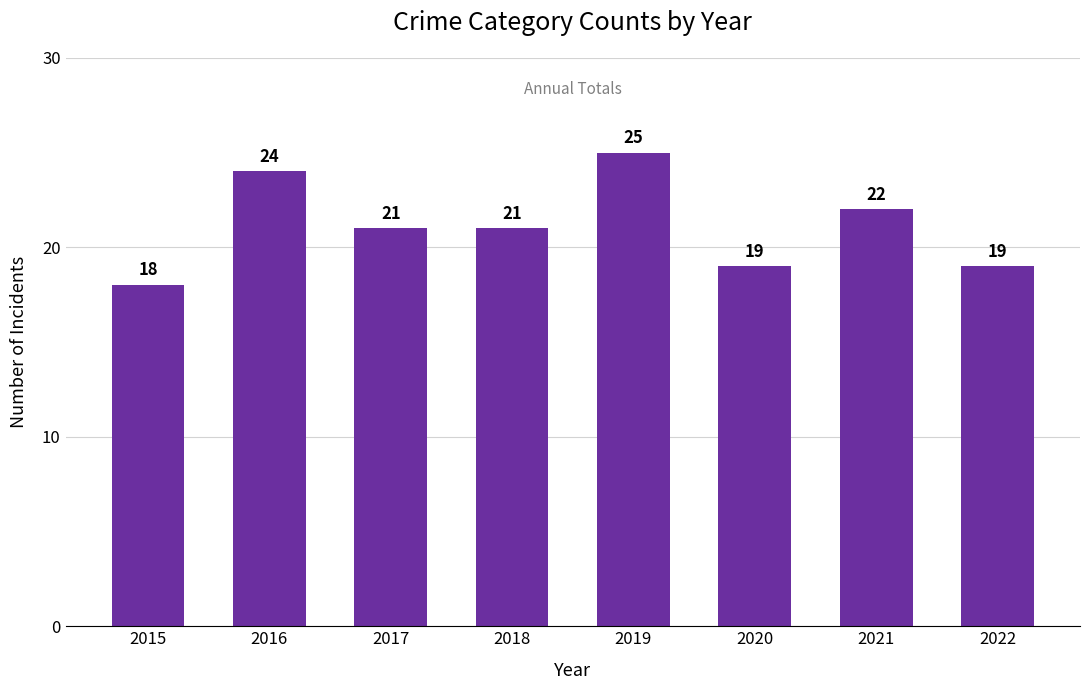

Count the values in the range 19 to 24.

6